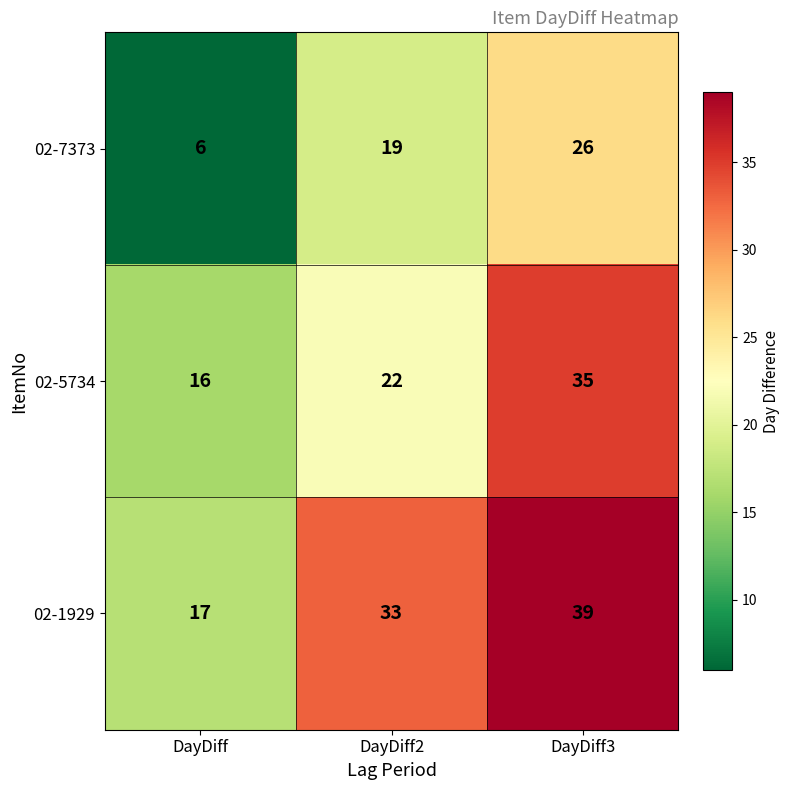

Read the 02-7373 value at DayDiff, to the nearest 10.

10